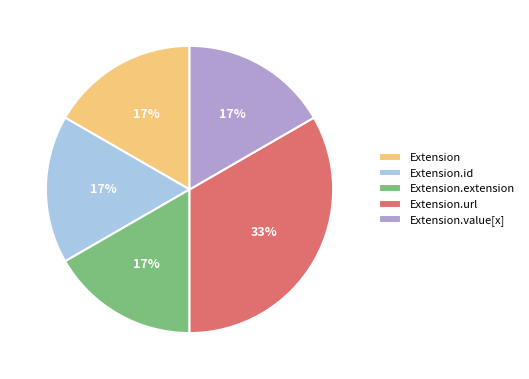

Is Extension the majority of the pie?

No